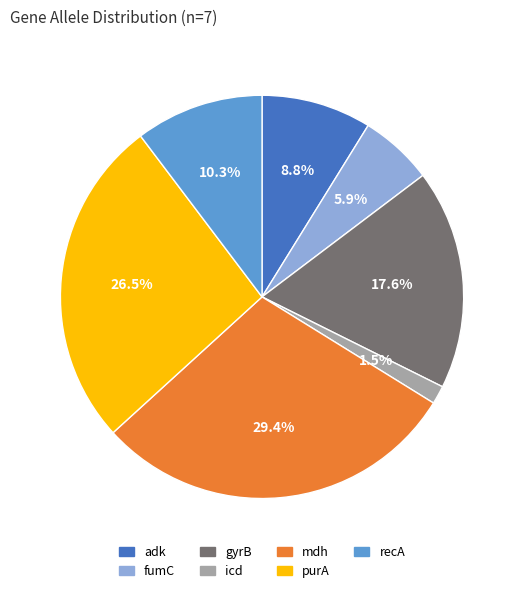

What is the ratio of the value at gyrB to the value at fumC?

3.0